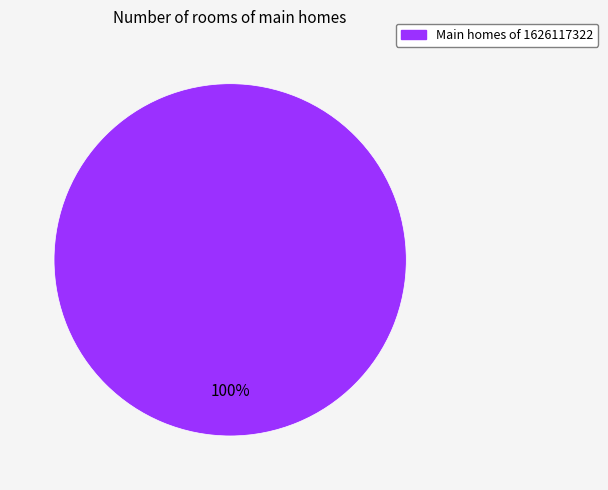

Does any single category account for the majority?

Yes